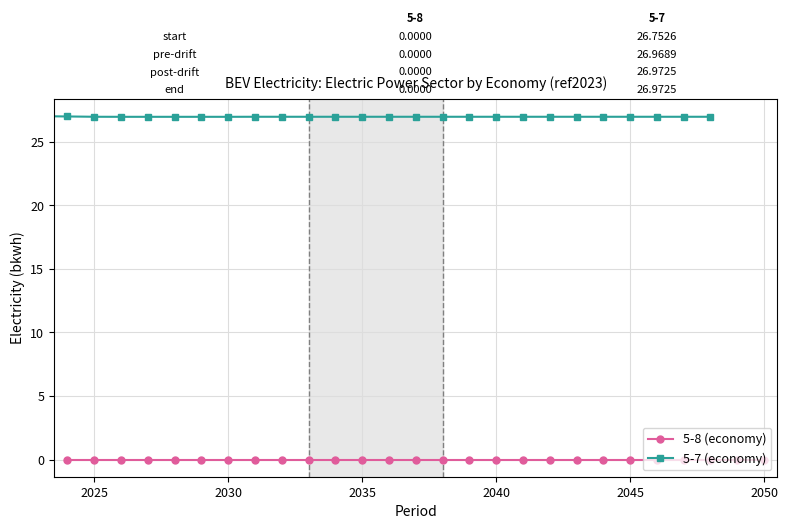

Is it true that 5-7 (economy) equals 17.6 at 10?

False